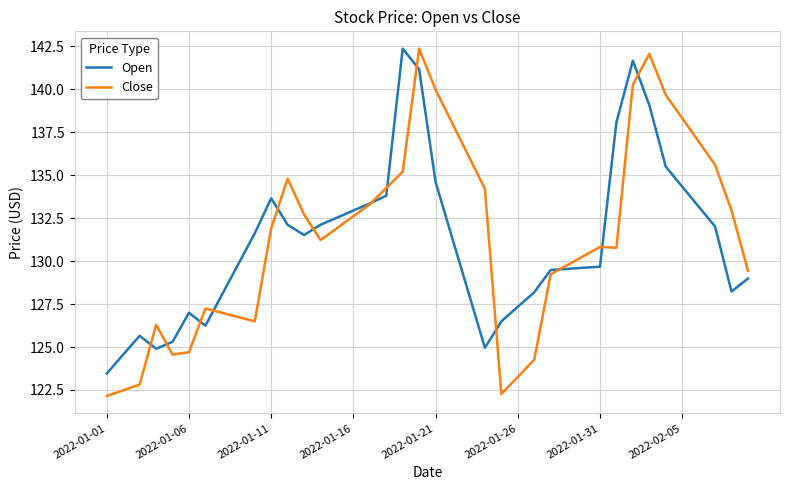

What is the minimum value shown in the chart?

122.2